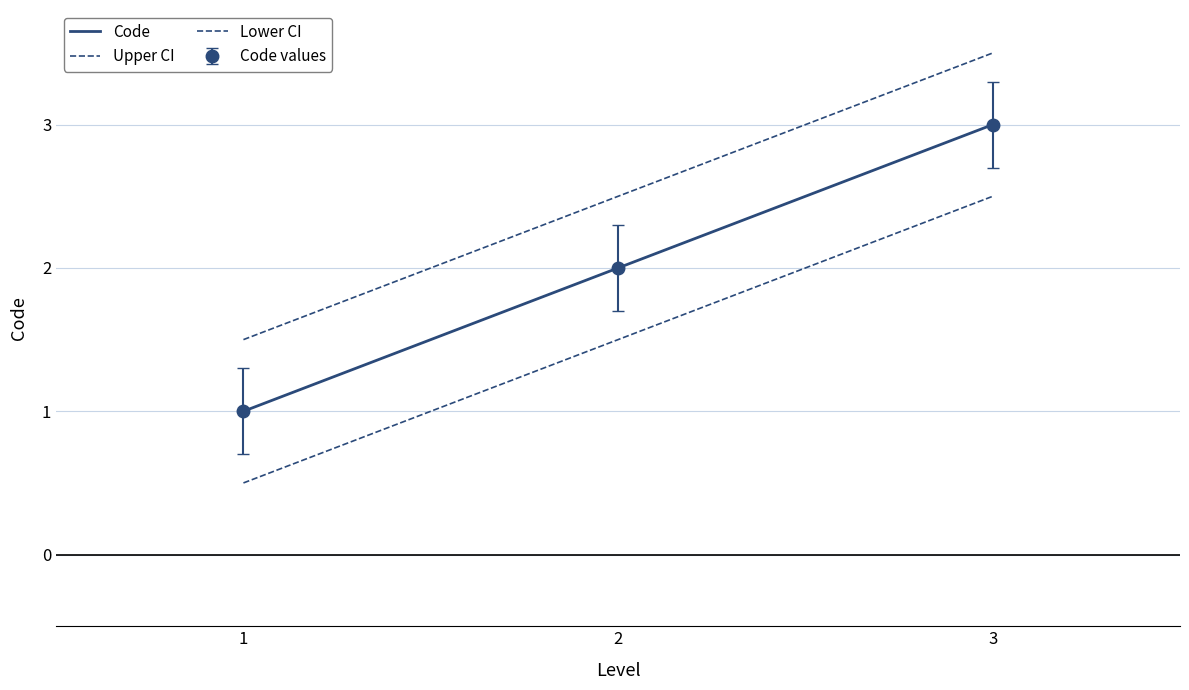

What is the smallest value displayed?

0.5